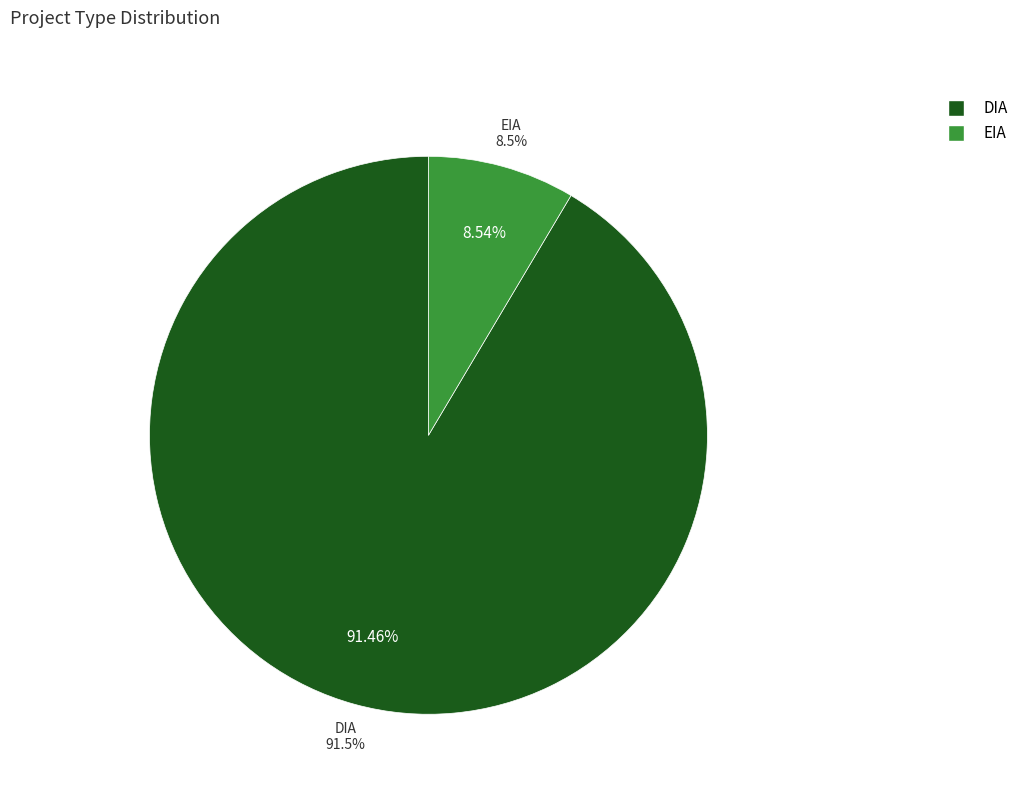

To the nearest percent, what portion does DIA represent?

91%